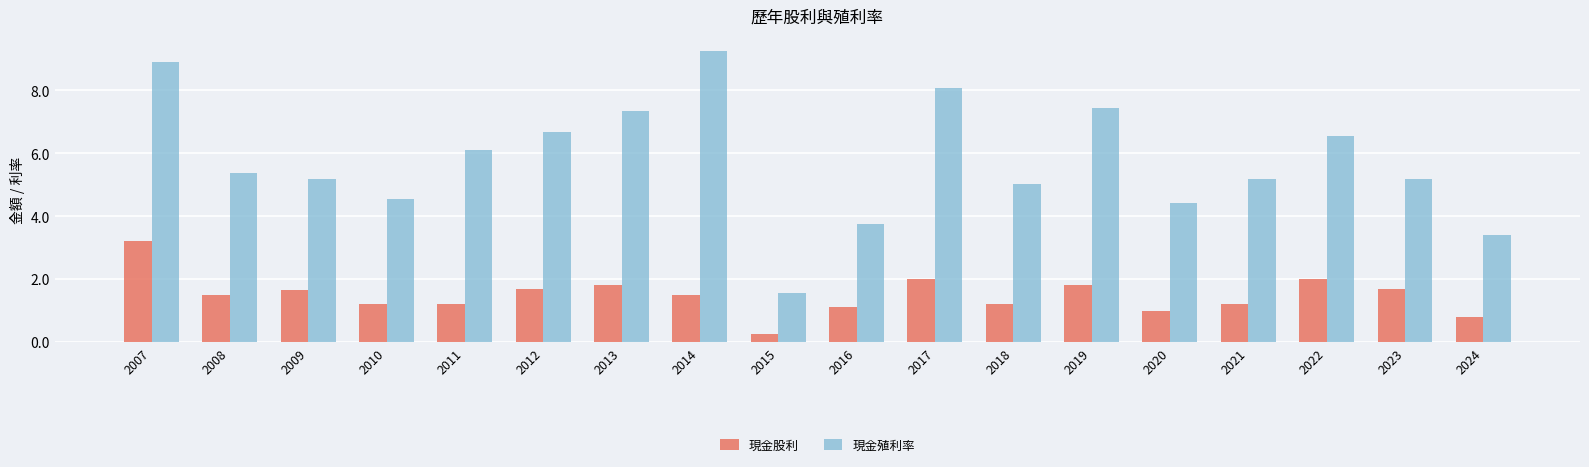

What is the value of the 現金殖利率 bar at the 18th from the left?

3.4